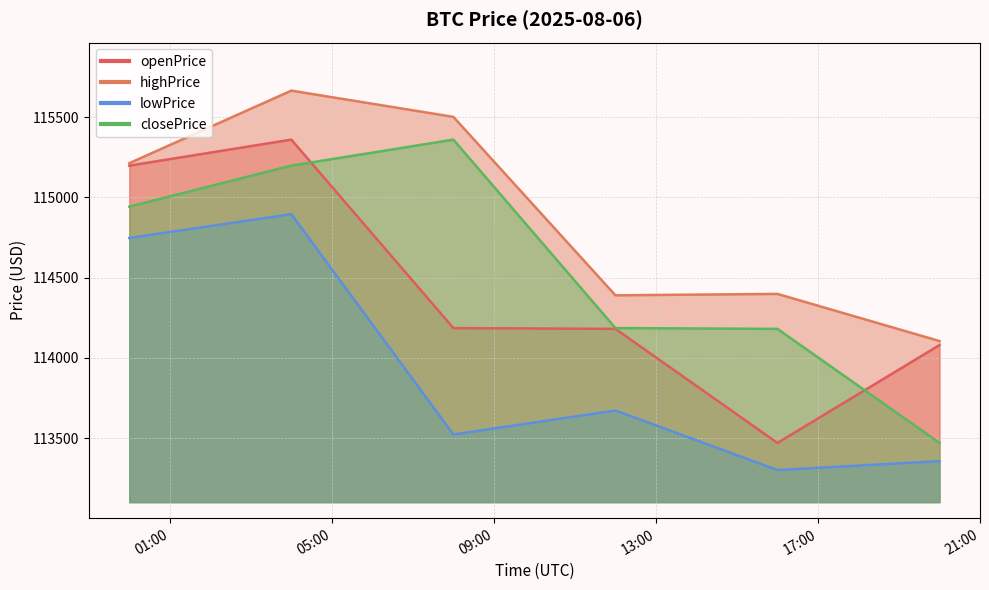

Rank the categories by lowPrice value from highest to lowest.

2025-08-06 04:00:00, 2025-08-06 00:00:00, 2025-08-06 12:00:00, 2025-08-06 08:00:00, 2025-08-06 20:00:00, 2025-08-06 16:00:00